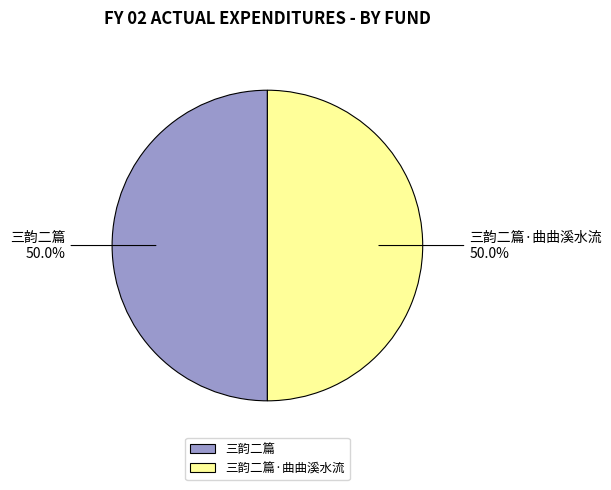

Combined, what portion of the pie is 三韵二篇·曲曲溪水流 and 三韵二篇?

100.0%